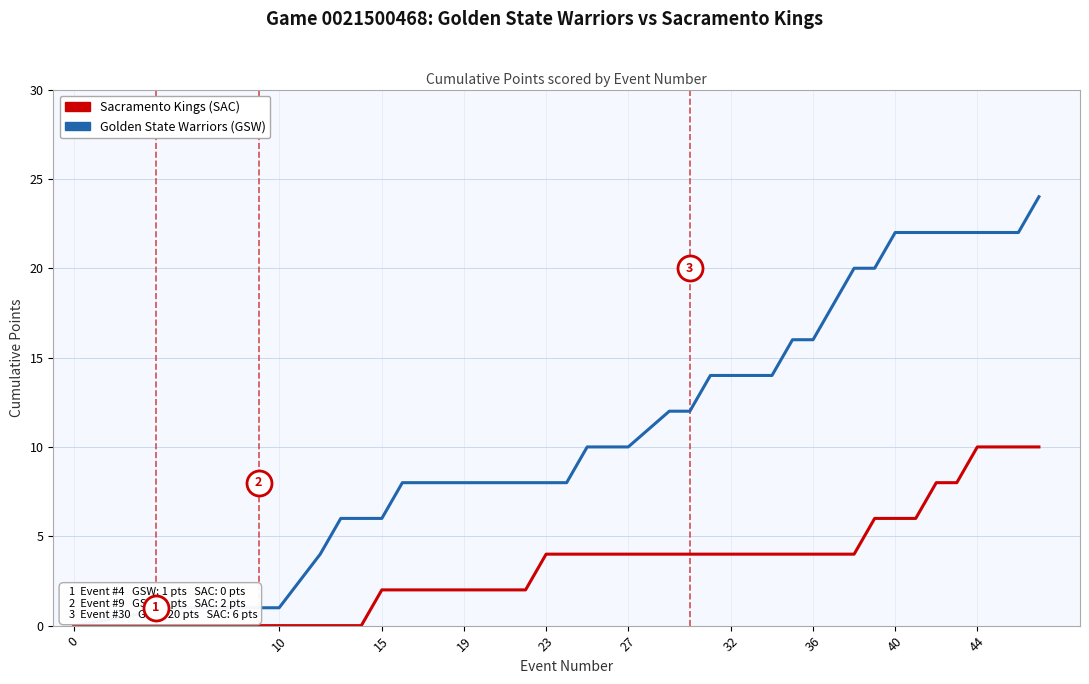

List the series in order of their overall mean, highest first.

Golden State Warriors (GSW), Sacramento Kings (SAC)